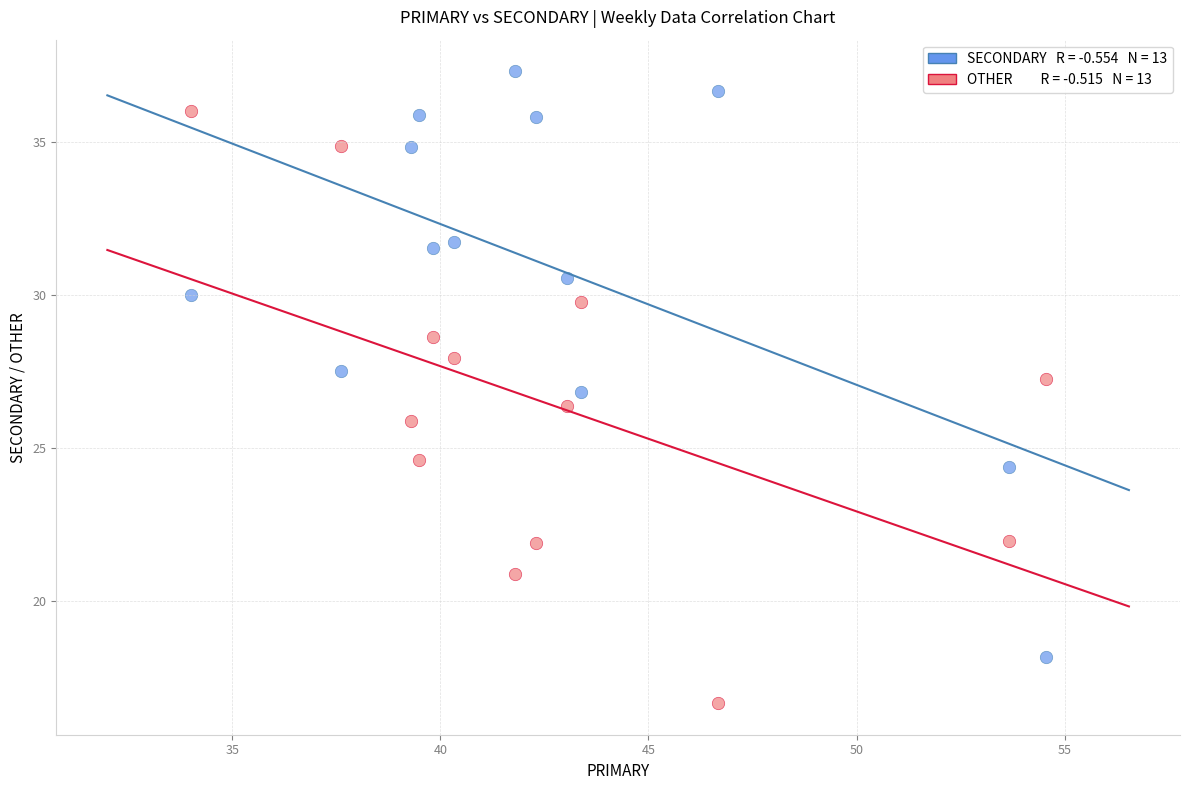

Across all data points, what is the range of Y values (max minus min)?

20.6